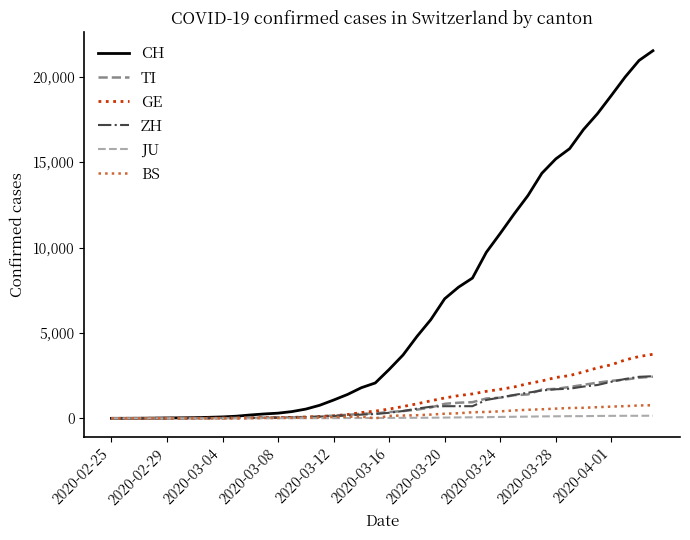

Which series has the largest range (max minus min)?

CH